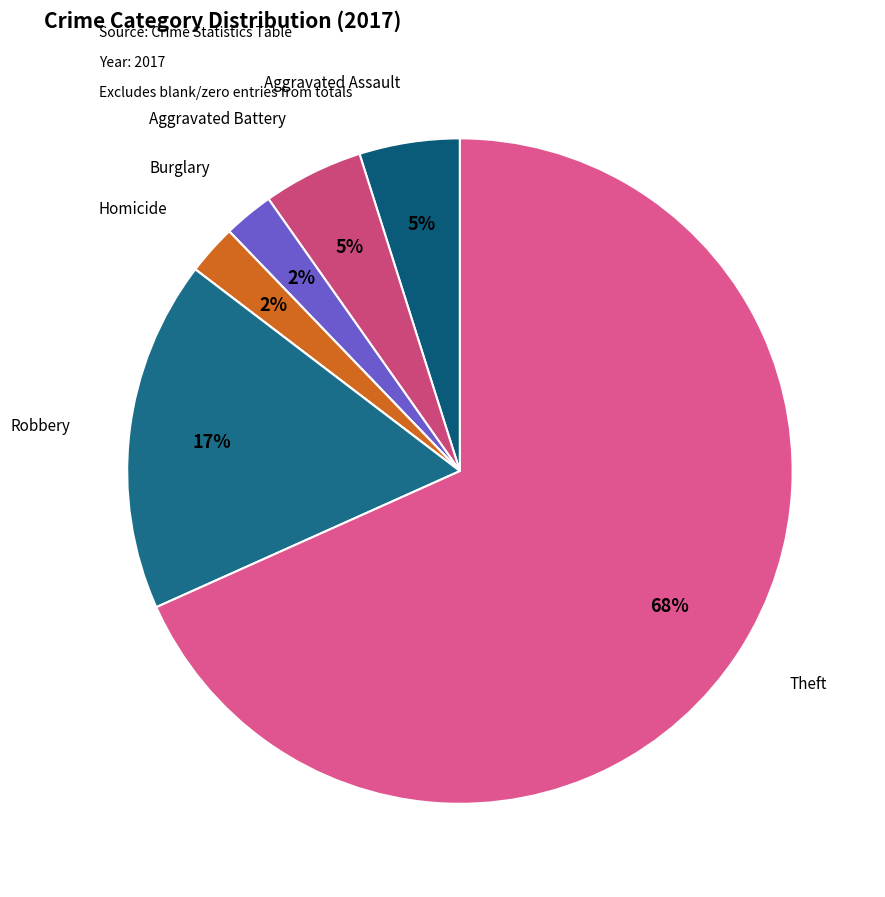

Which category has the biggest portion of the pie?

Theft